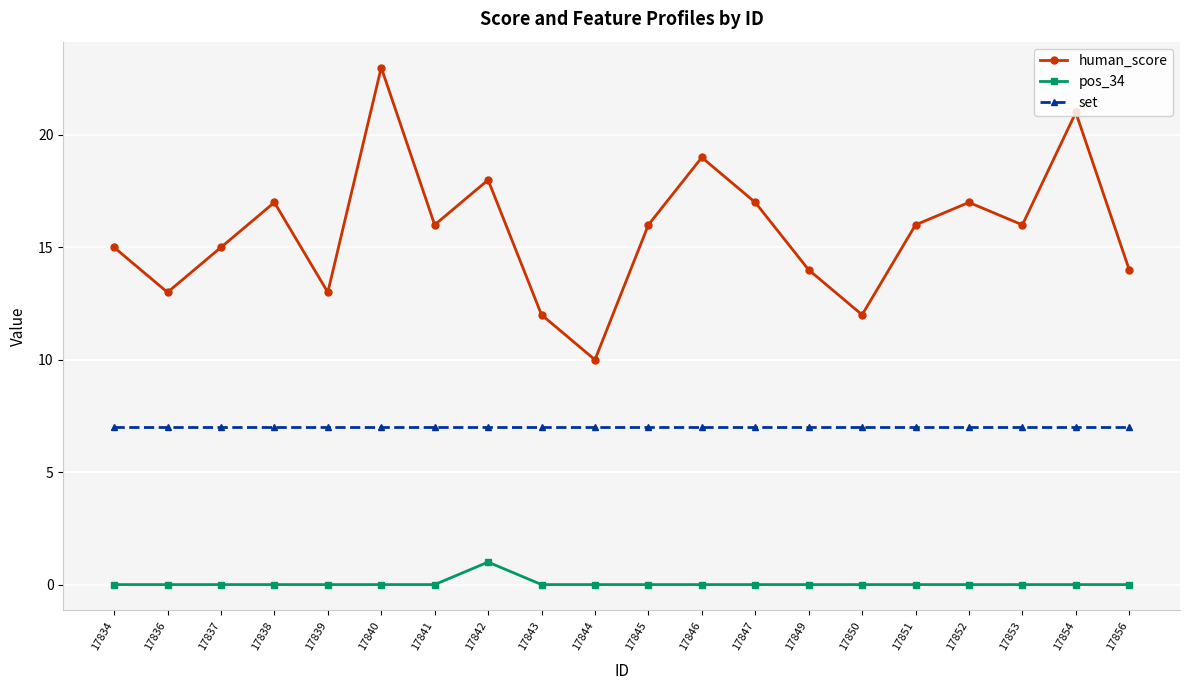

At which category is the sum across all series the highest?

17840